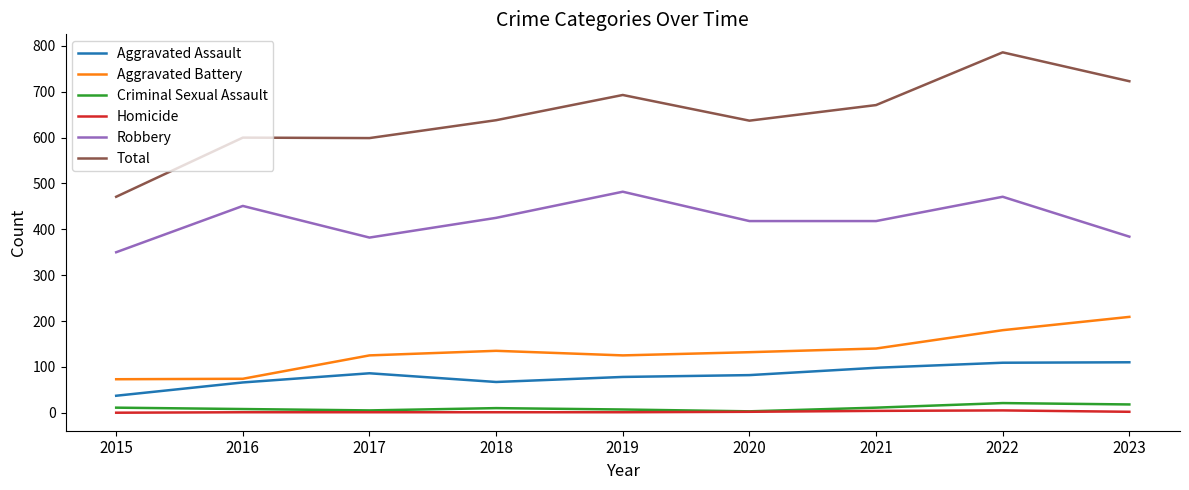

True or false: Criminal Sexual Assault has a value of 11 at 2021.

True